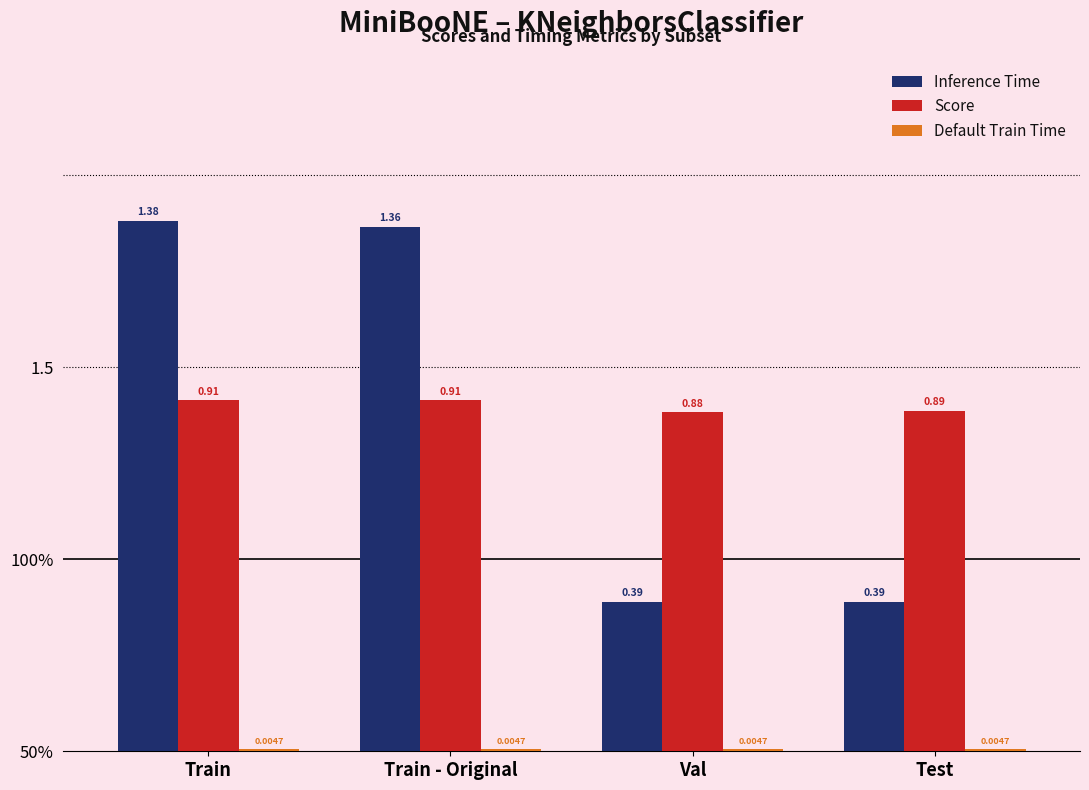

The Default Train Time series shows 0.0 at Test. True or false?

False